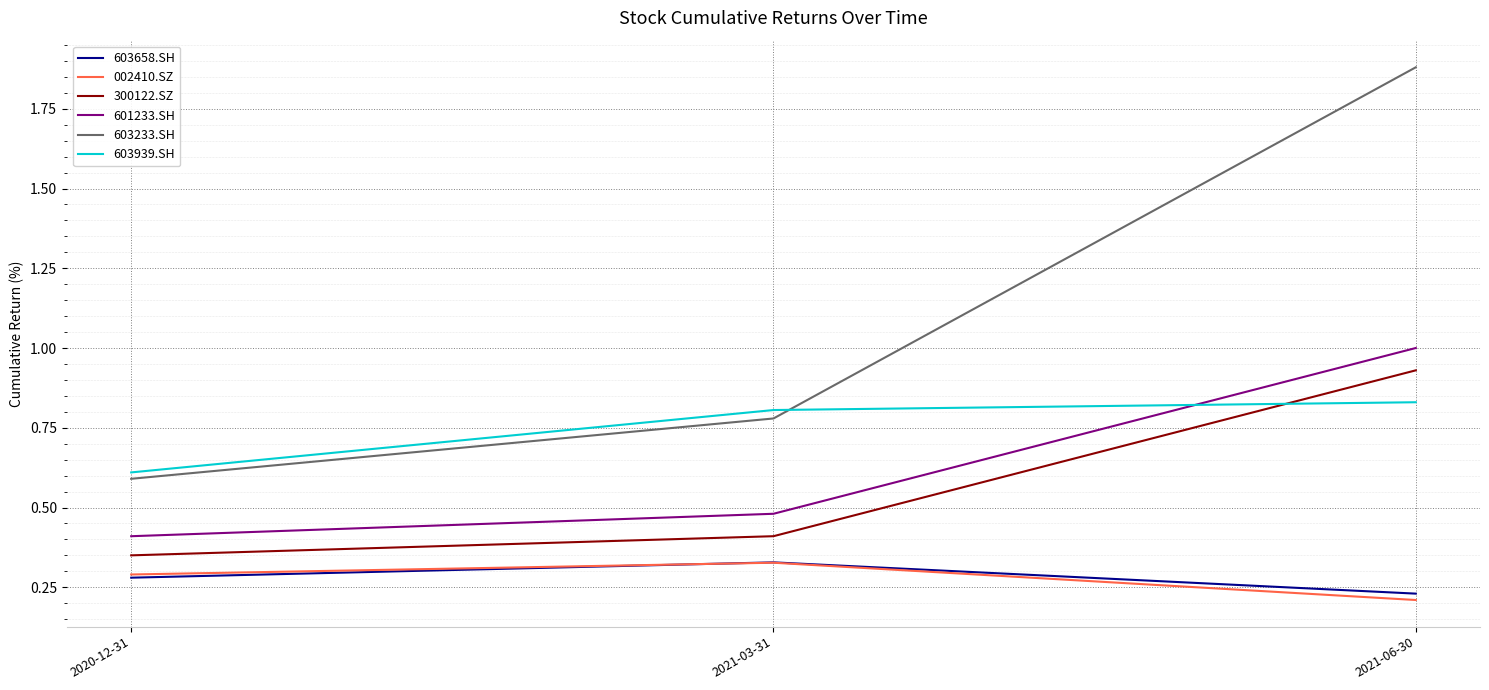

What position from the right is 2021-06-30?

1